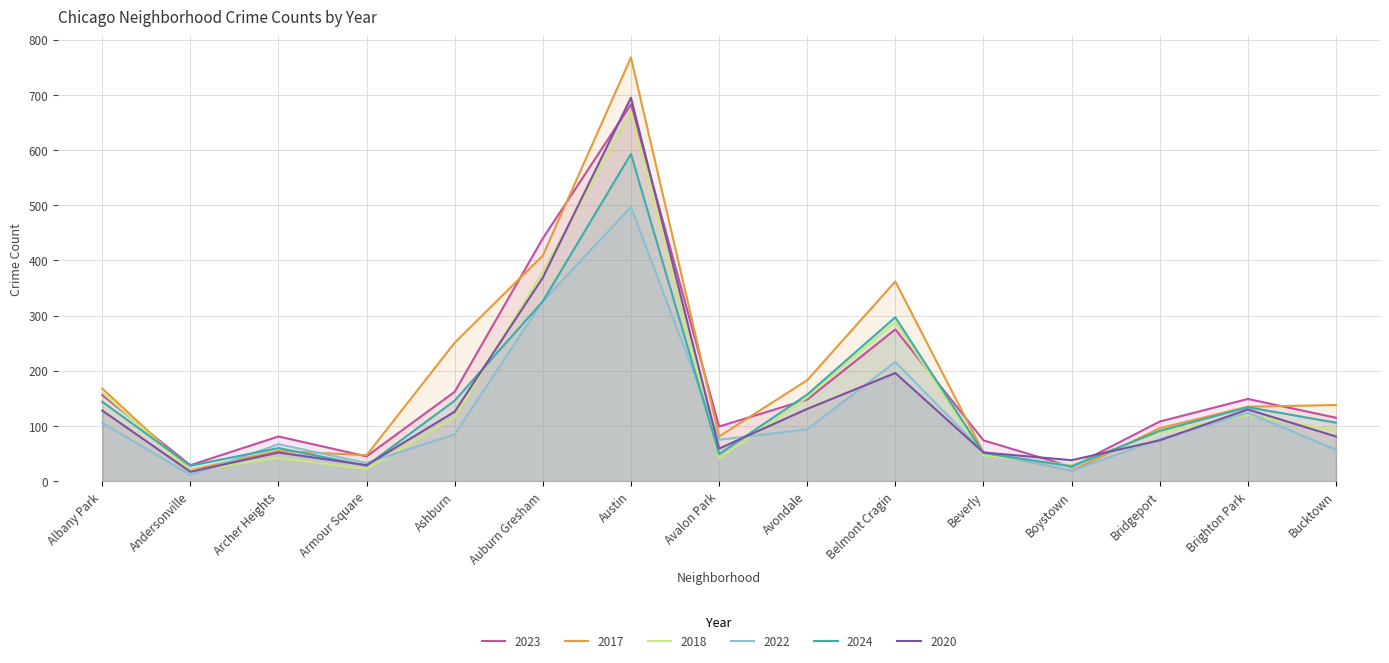

How many interior local peaks does the 2017 series have?

3